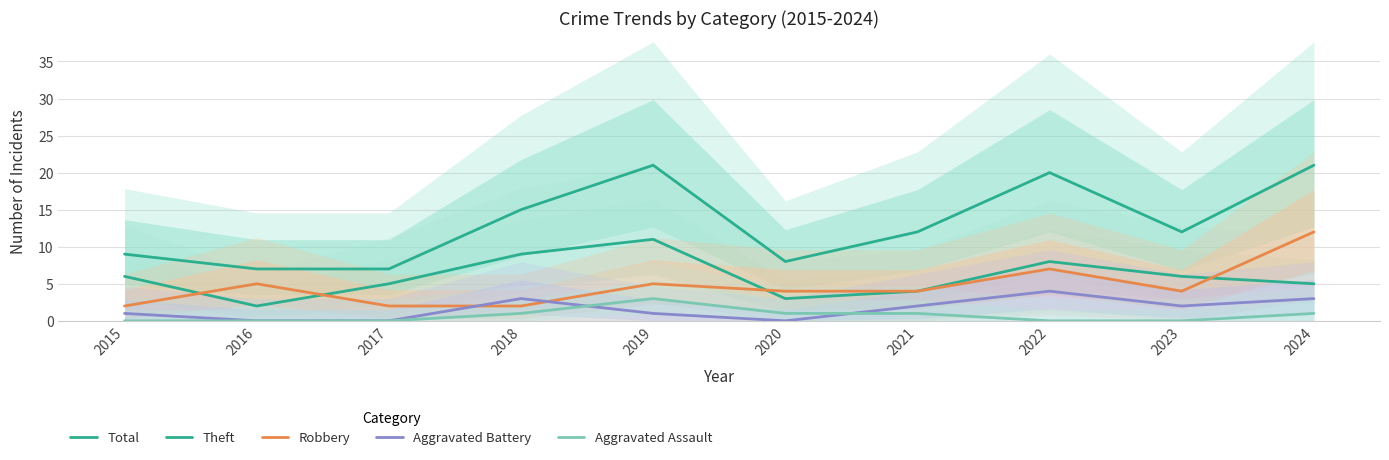

Is it true that Total equals 7 at 2022?

False